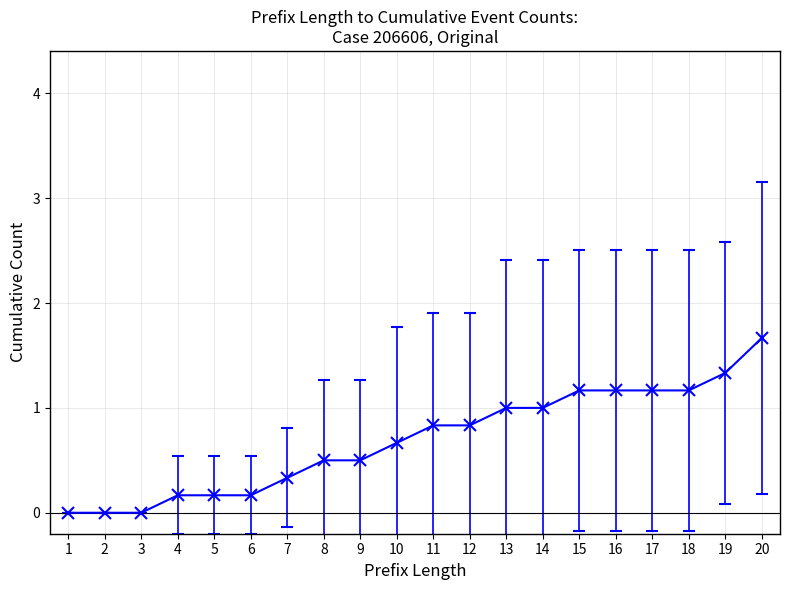

What is the average value?

0.7